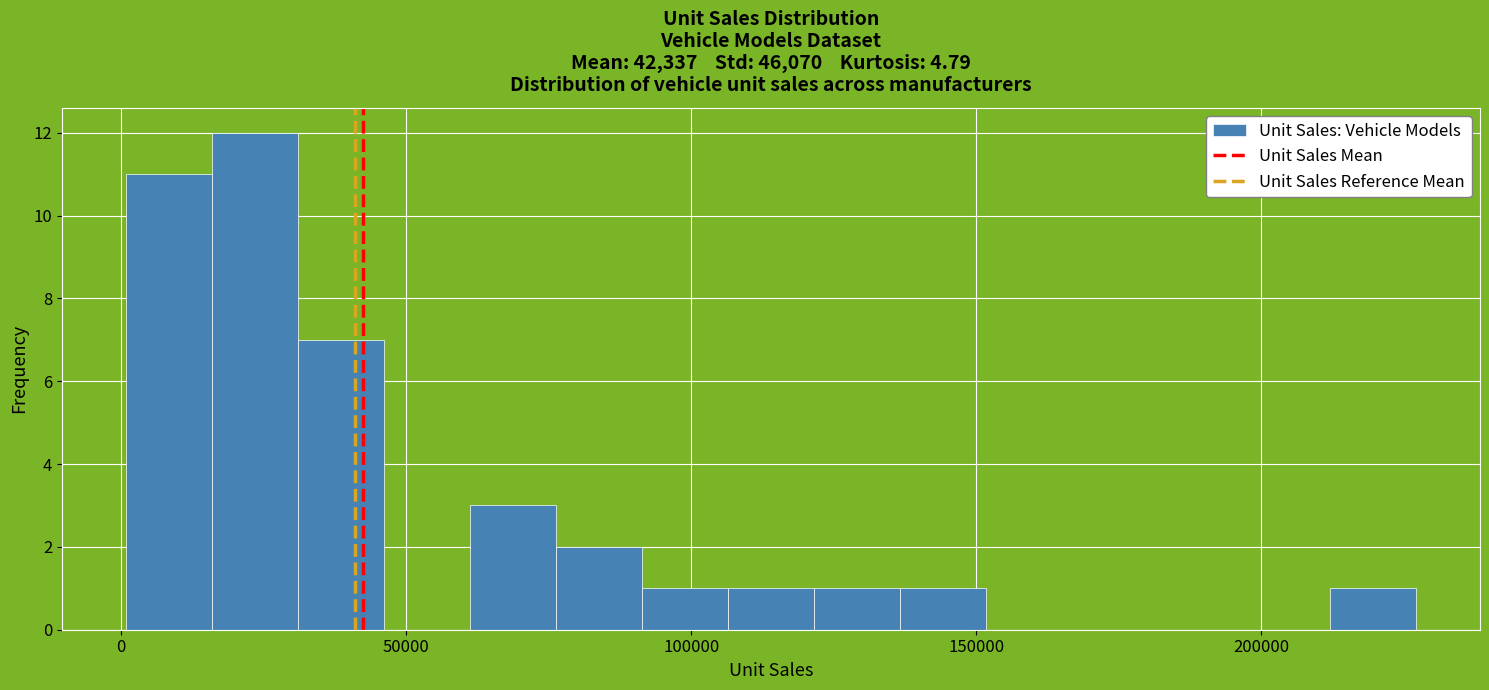

Read against the x-axis, roughly where is the centre of the tallest bar?

25000